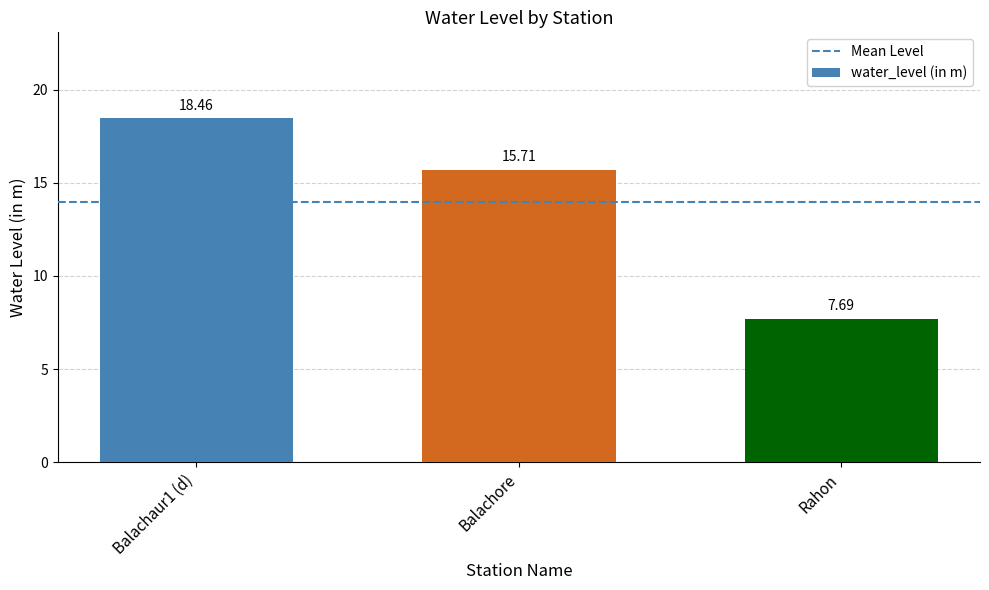

How many values are below 15?

1